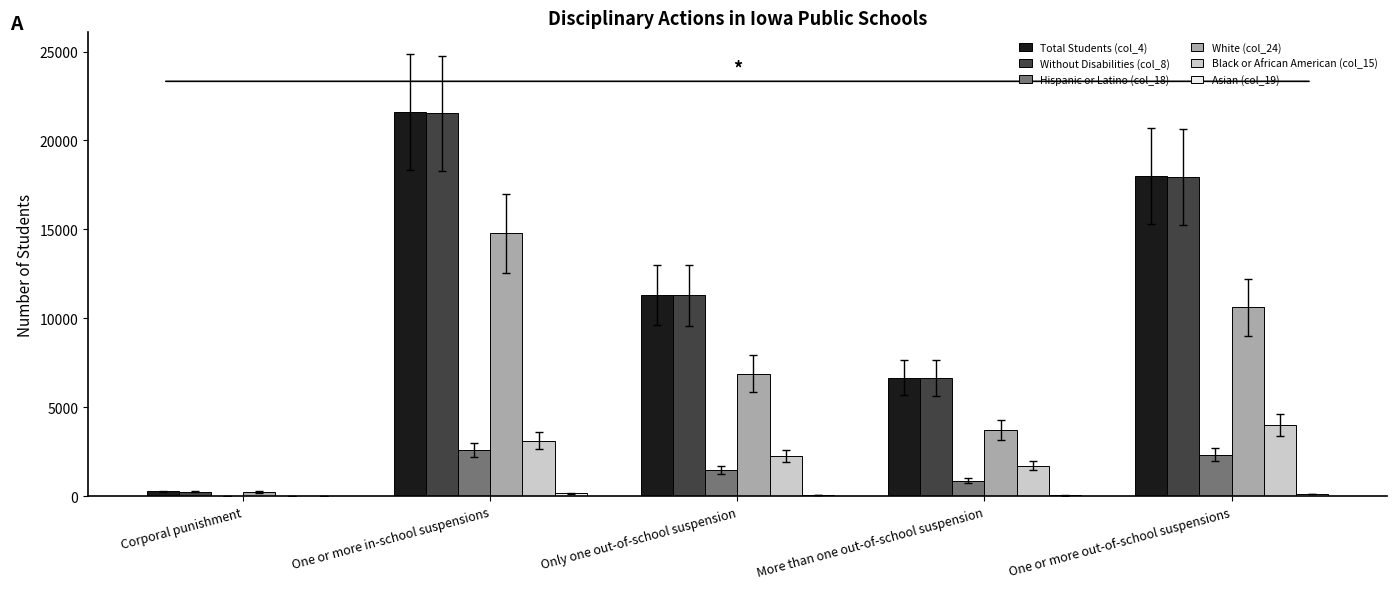

Which series has the largest range (max minus min)?

Total Students (col_4)